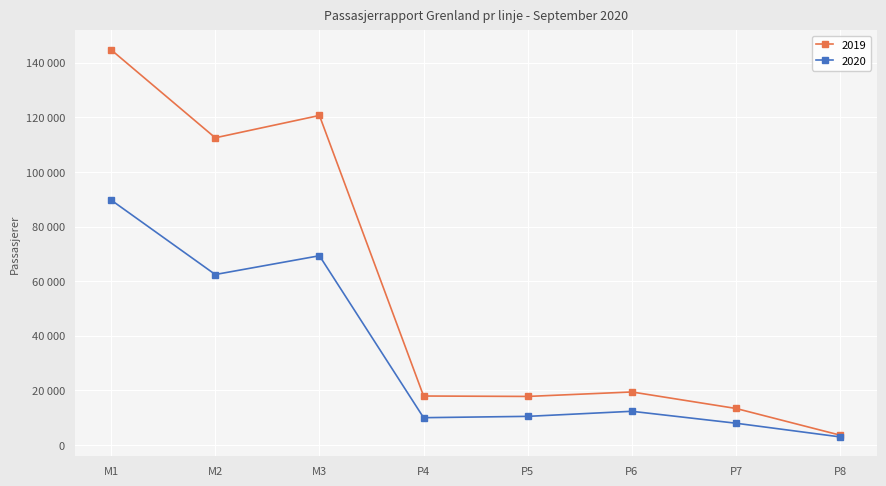

Is the value of 2019 at M3 greater than the value of 2020 at P6?

Yes